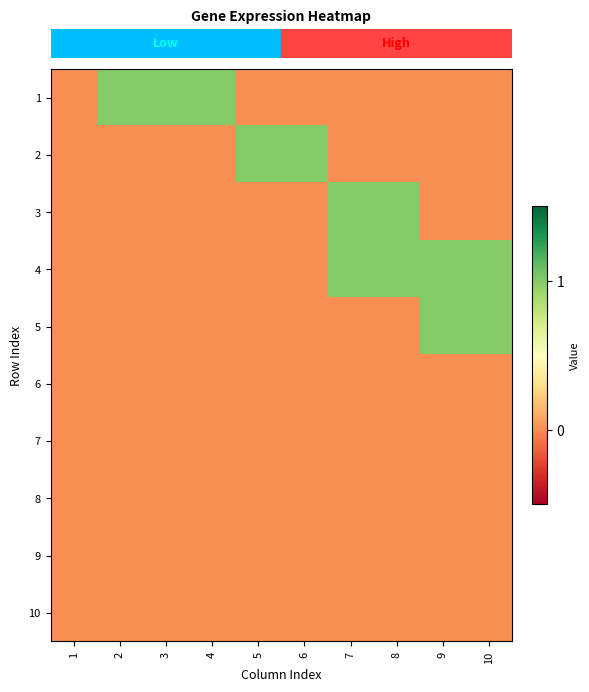

At 2, list the series in order from smallest to largest.

row_1, row_2, row_3, row_4, row_5, row_6, row_7, row_8, row_9, row_0